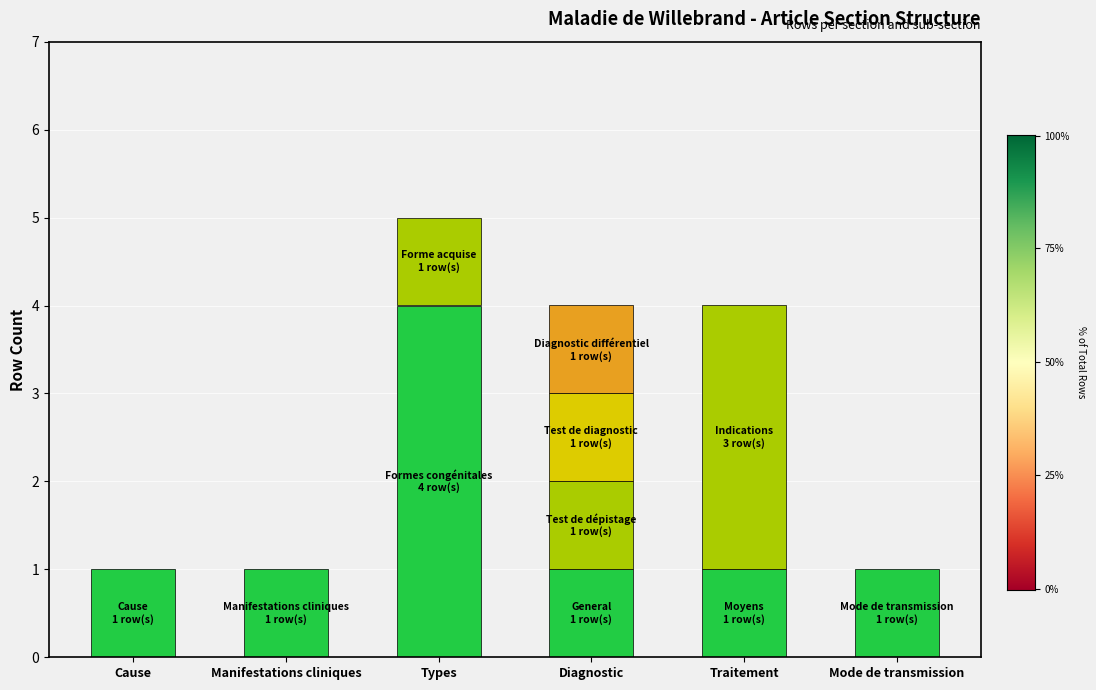

Rank the categories by value from lowest to highest.

Cause, Manifestations cliniques, Mode de transmission, Diagnostic, Traitement, Types